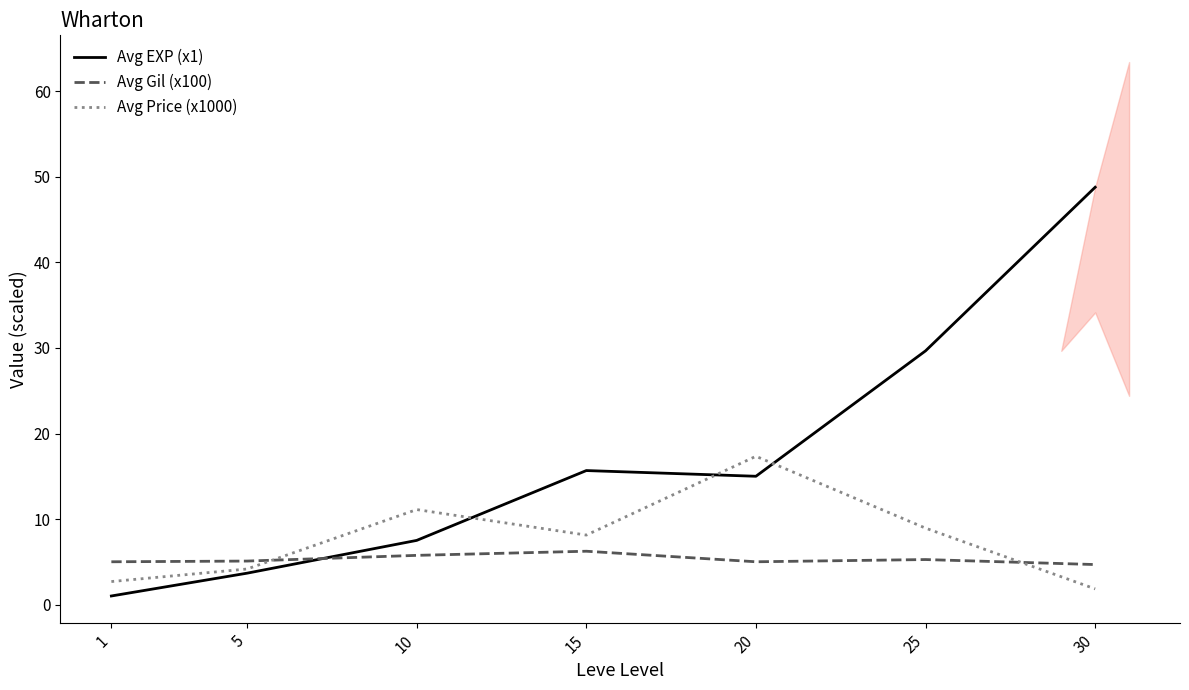

Between 15 and 1, which is larger?

15